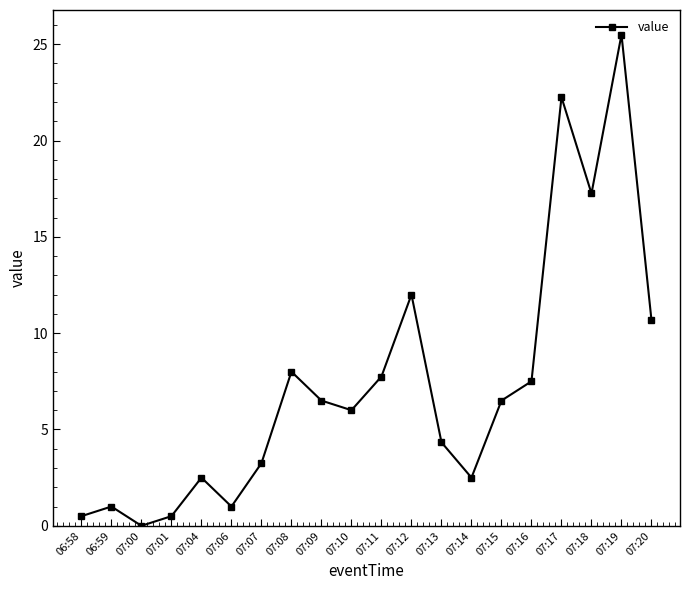

How many lines are shown in the chart?

1